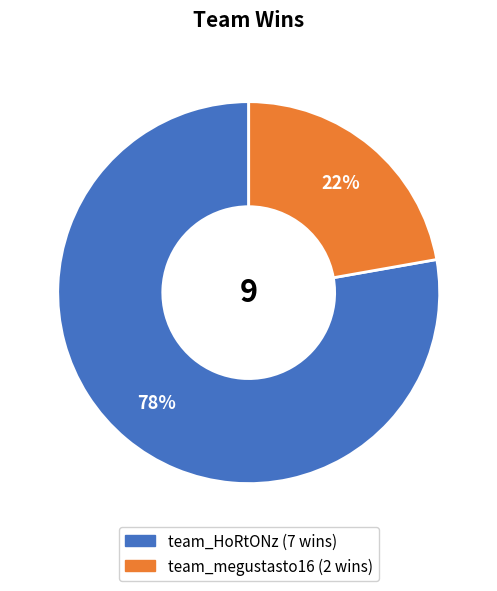

What is the largest slice in the pie chart?

team_HoRtONz